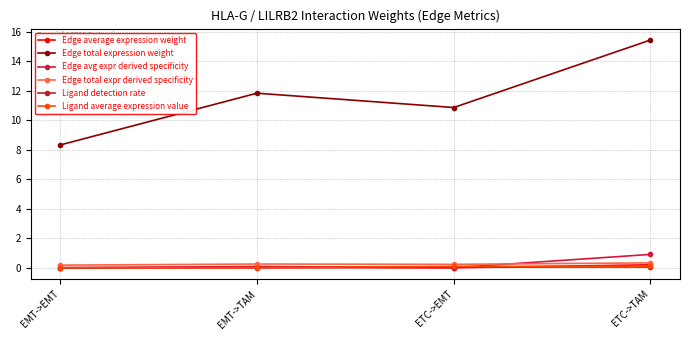

Is this an area chart (filled region under the line)?

No